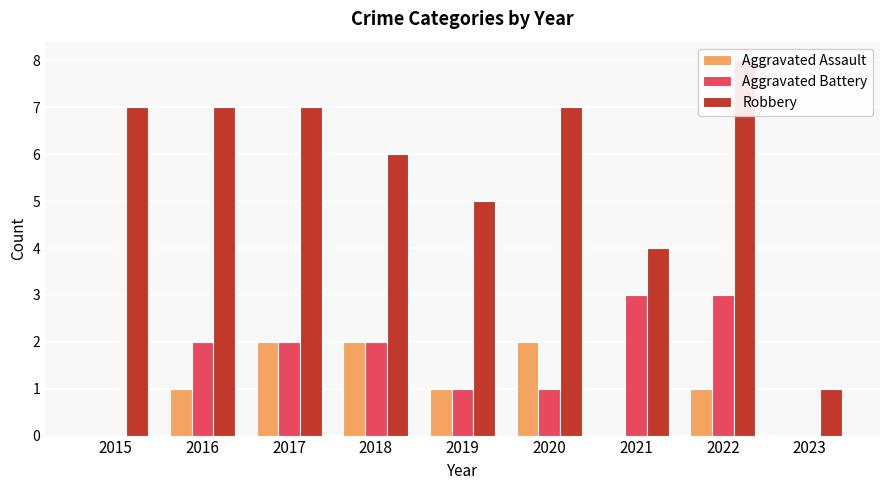

How many data points does each series have?

9